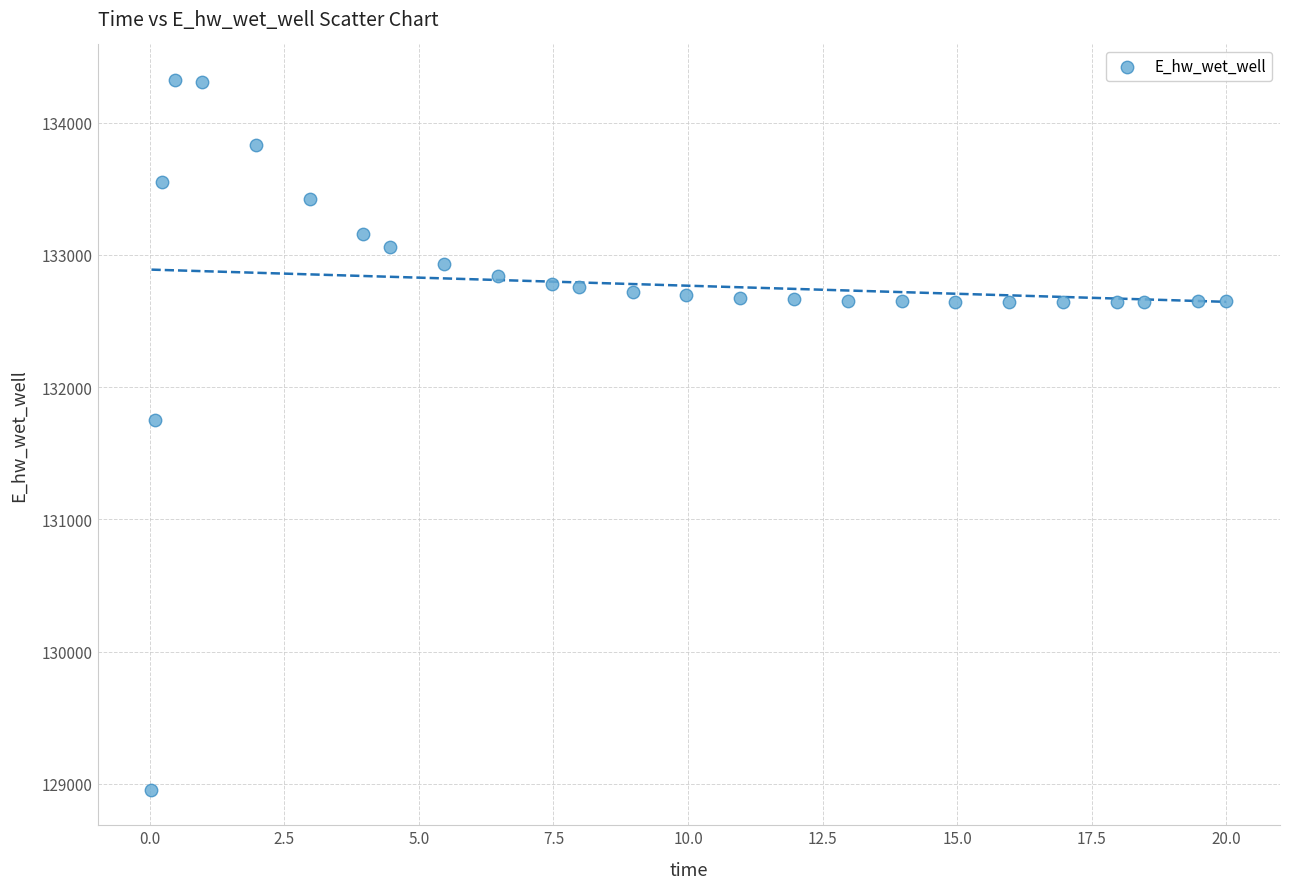

What is the range of X values (max minus min)?

20.0